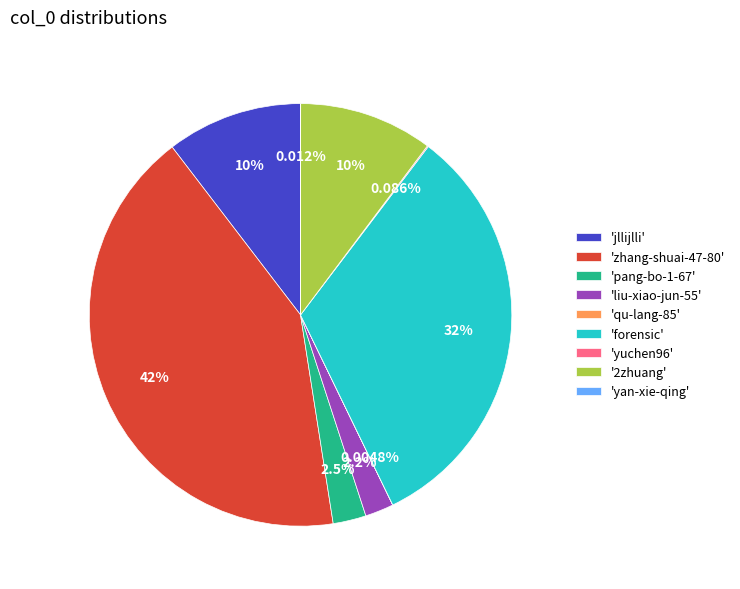

Which has a higher value, 'jllijlli' or 'zhang-shuai-47-80'?

'zhang-shuai-47-80'